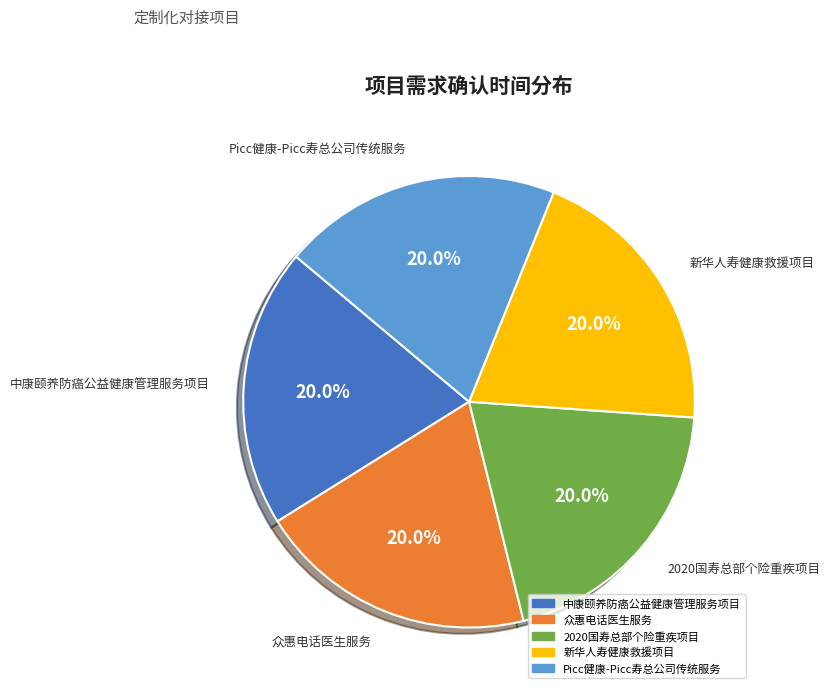

To the nearest percent, what is the combined percentage of 2020国寿总部个险重疾项目 and 新华人寿健康救援项目?

40%